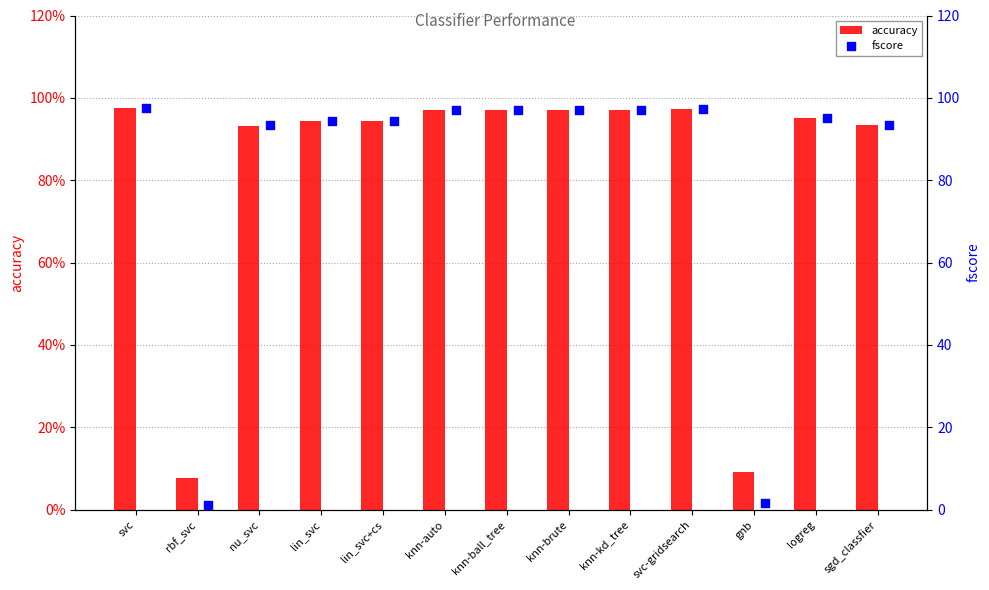

Which series has the largest total across all categories?

accuracy